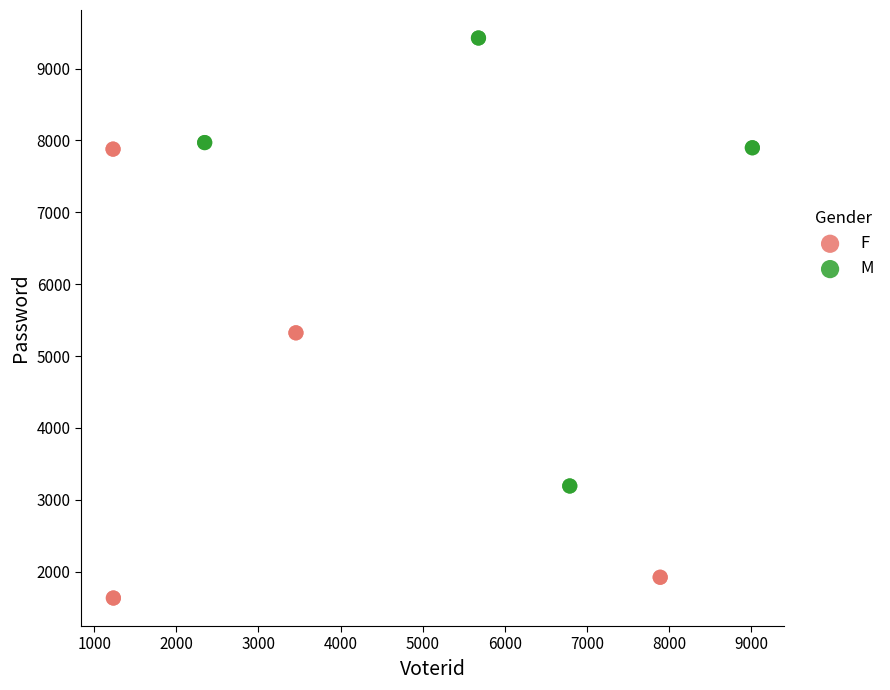

What are all the series names shown in the legend?

F, M